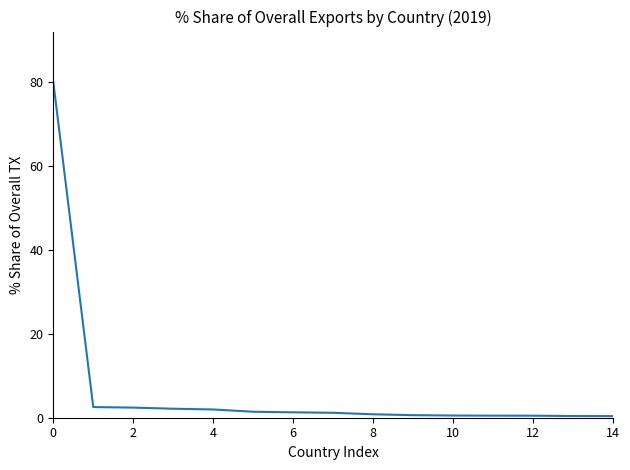

What is the greatest value displayed?

80.0